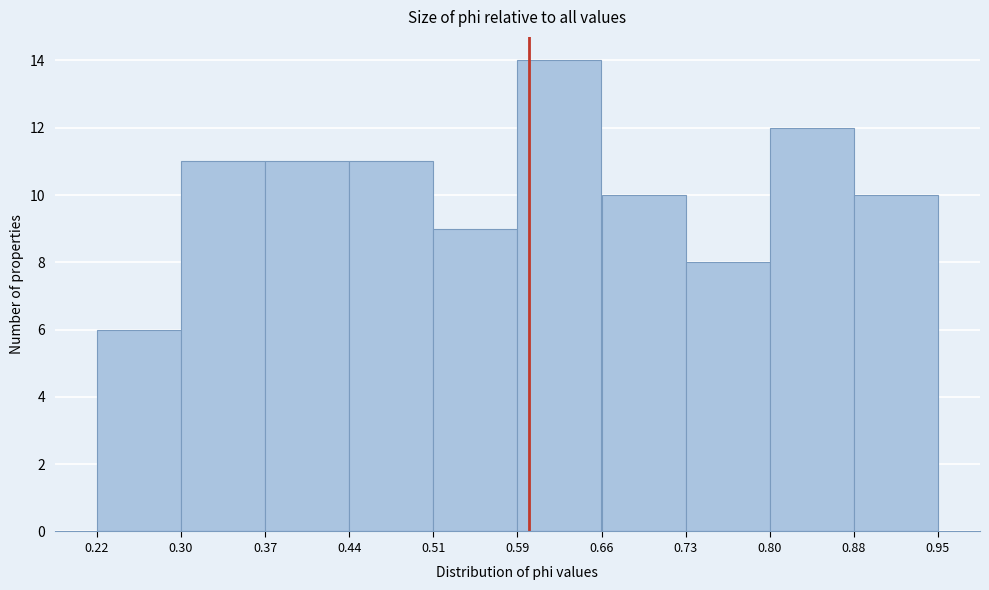

Which range on the x-axis has the tallest bar?

0.59 to 0.66